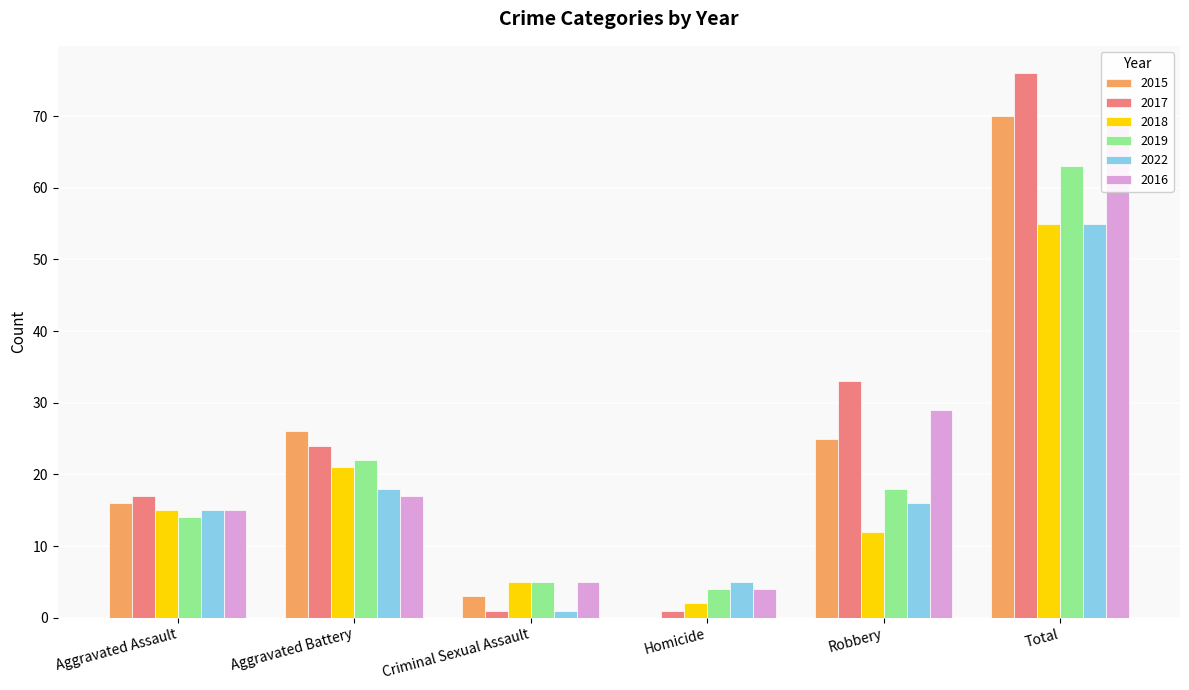

Reading left to right, transcribe all the data shown in this chart.

2015: Aggravated Assault=16	Aggravated Battery=26	Criminal Sexual Assault=3	Homicide=0	Robbery=25	Total=70
2017: Aggravated Assault=17	Aggravated Battery=24	Criminal Sexual Assault=1	Homicide=1	Robbery=33	Total=76
2018: Aggravated Assault=15	Aggravated Battery=21	Criminal Sexual Assault=5	Homicide=2	Robbery=12	Total=55
2019: Aggravated Assault=14	Aggravated Battery=22	Criminal Sexual Assault=5	Homicide=4	Robbery=18	Total=63
2022: Aggravated Assault=15	Aggravated Battery=18	Criminal Sexual Assault=1	Homicide=5	Robbery=16	Total=55
2016: Aggravated Assault=15	Aggravated Battery=17	Criminal Sexual Assault=5	Homicide=4	Robbery=29	Total=70